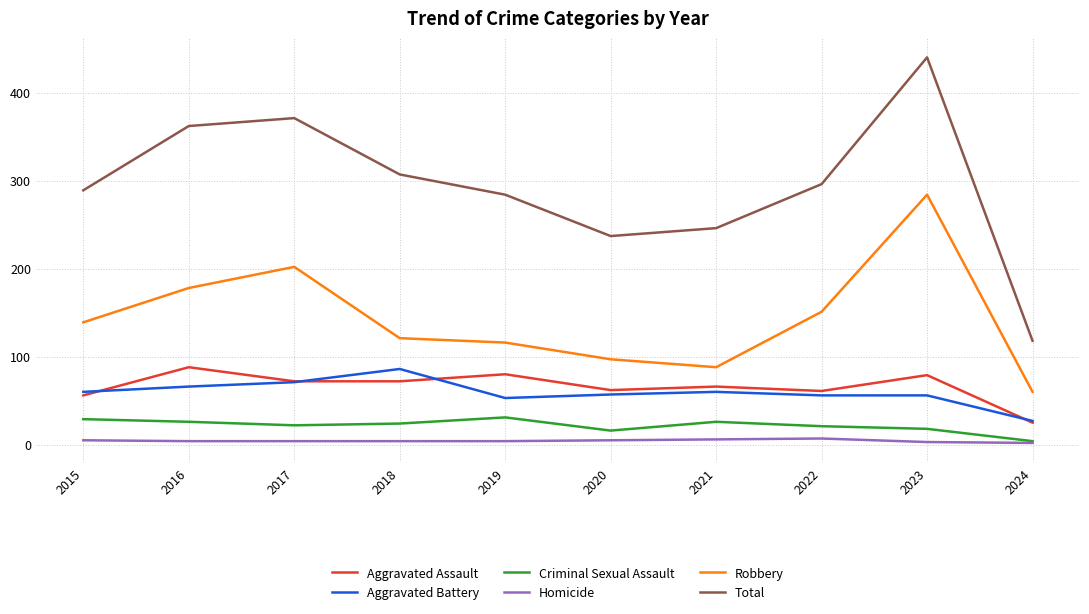

What is the difference between the maximum and minimum values in the Homicide series?

5